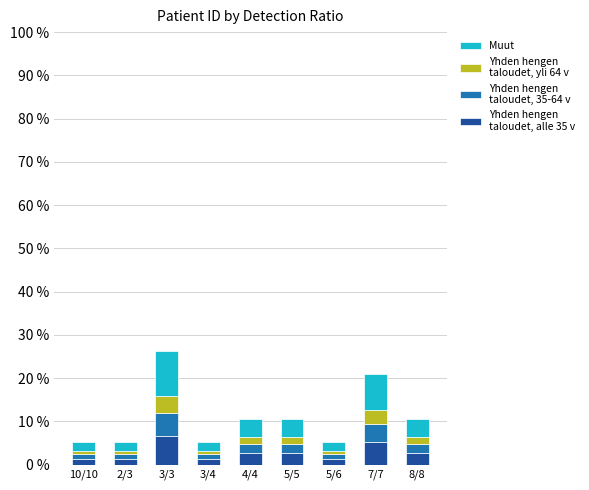

How many bars are there in total?

9